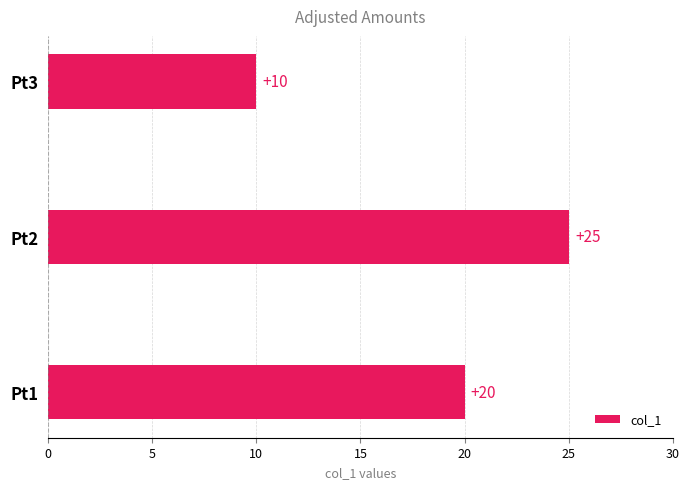

Reading bottom to top, extract all data points from this chart.

20	25	10